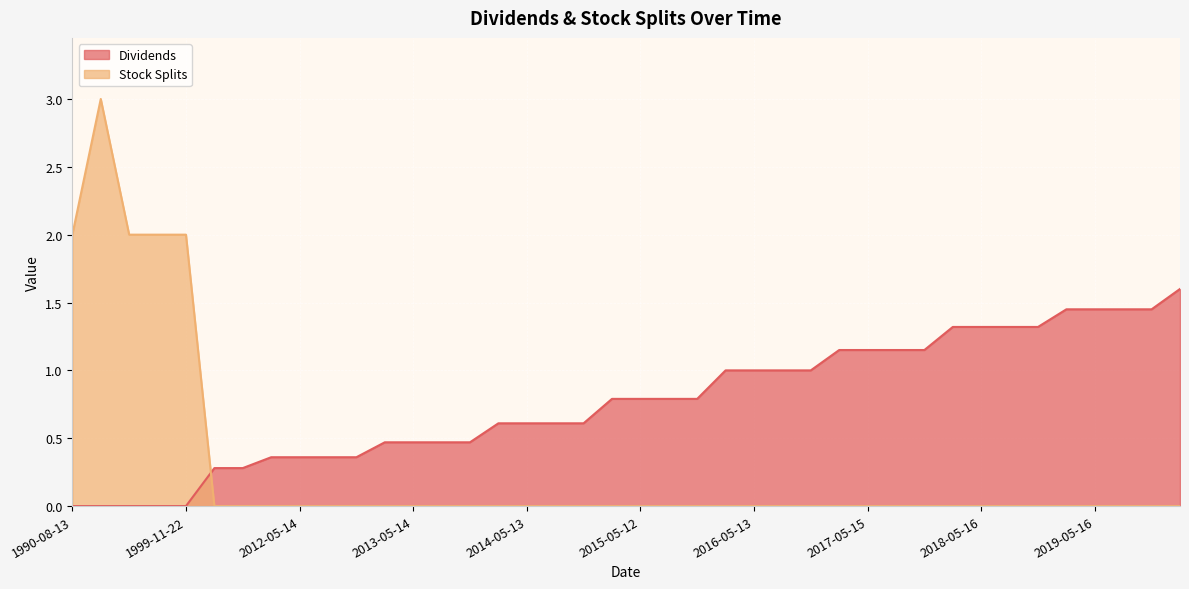

True or false: Stock Splits and Dividends intersect in this chart.

True